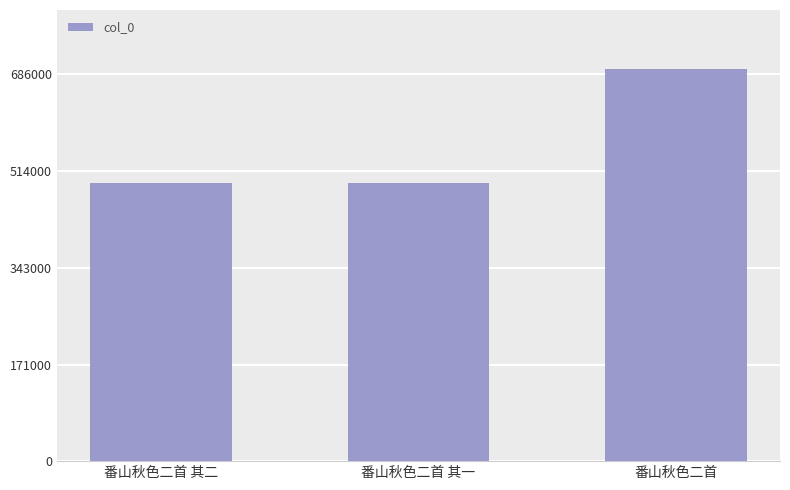

What is the smallest value displayed?

493914